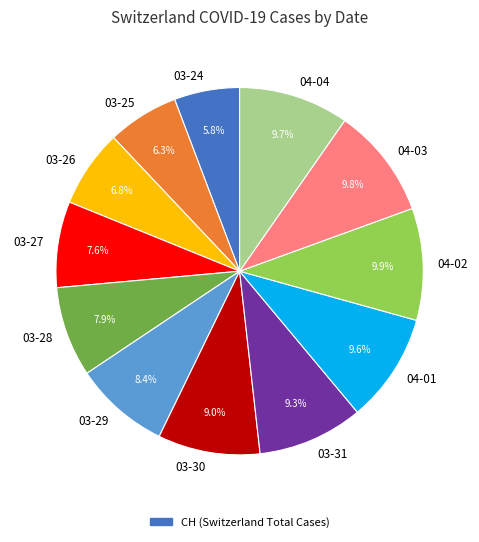

Combined, what portion of the pie is 04-02 and 03-26?

16.7%